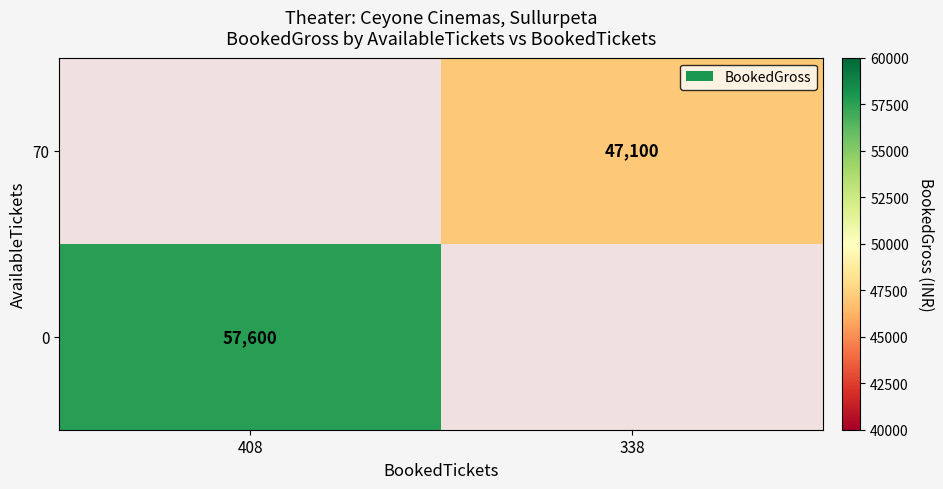

The value of 70 at 338 is 76086. True or false?

False